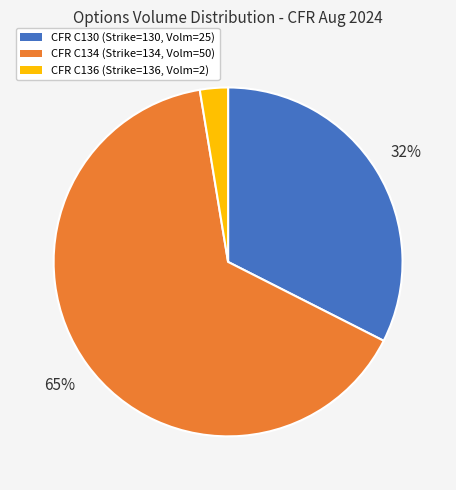

Is there a majority slice in this chart?

Yes